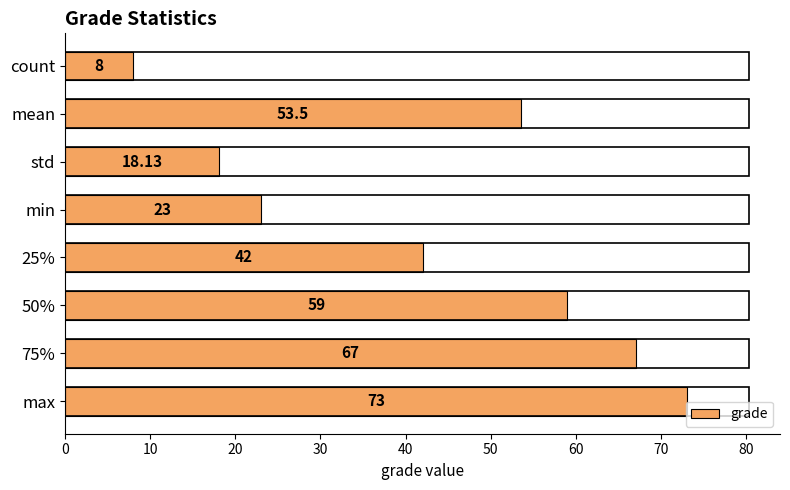

How many values are below 53?

4